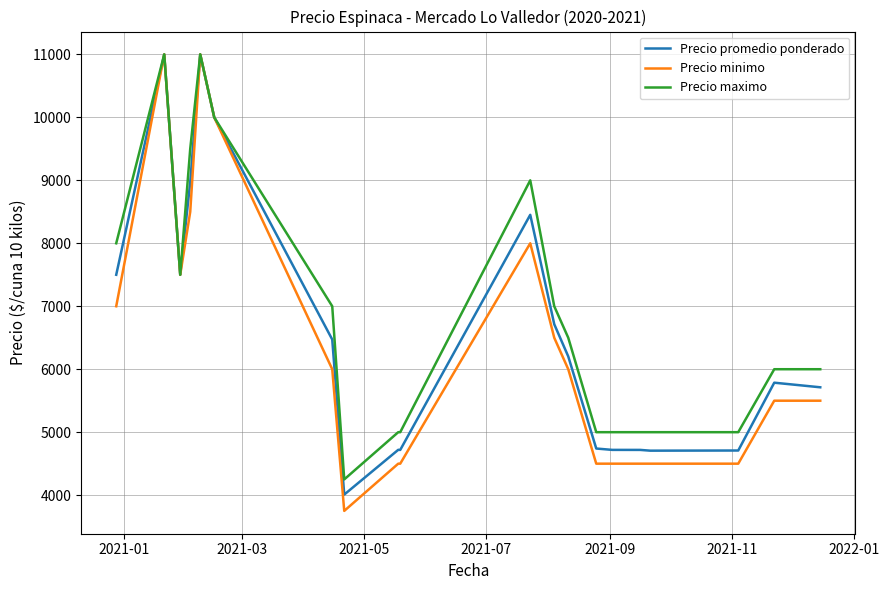

What is the greatest value displayed?

11000.0